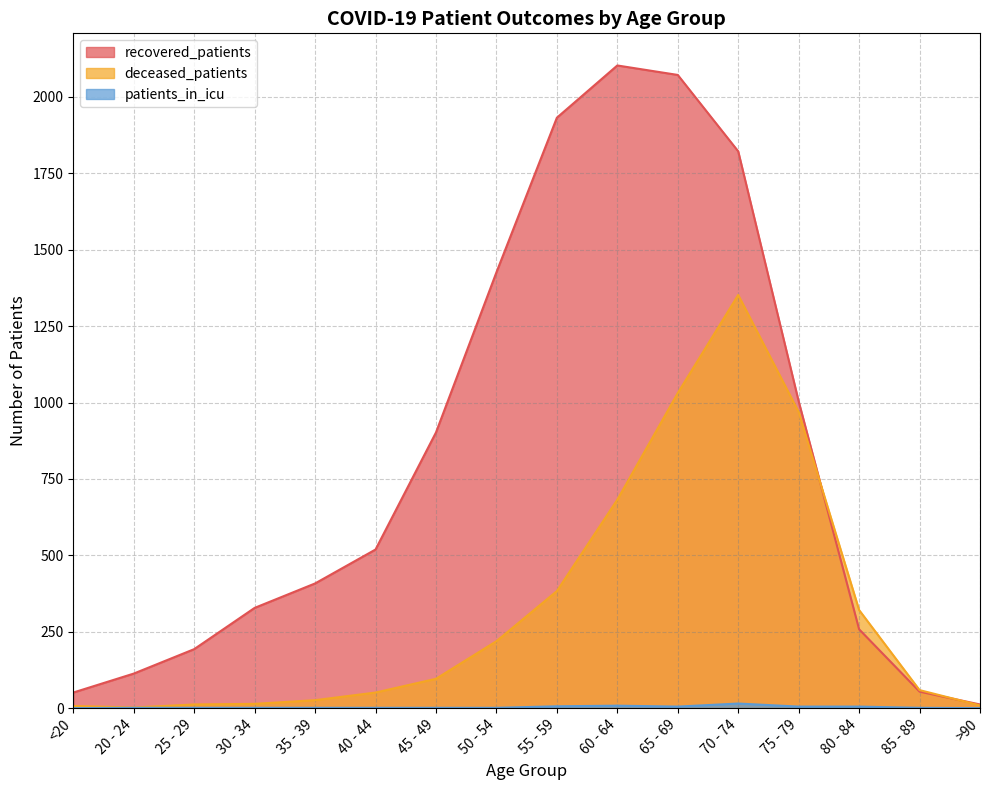

What value does the recovered_patients series have at 80 - 84?

258